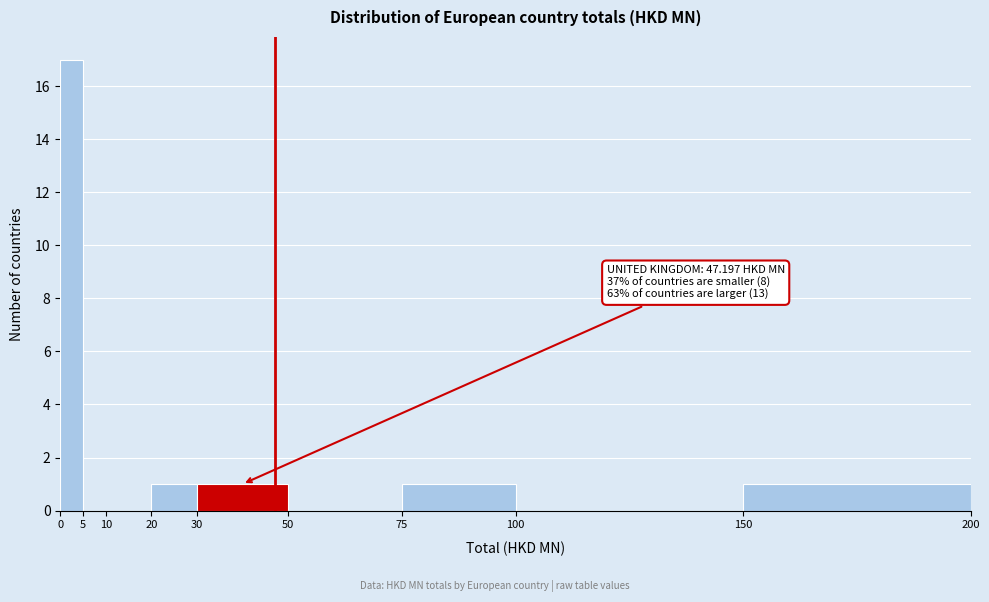

Which range on the x-axis has the tallest bar?

0 to 5